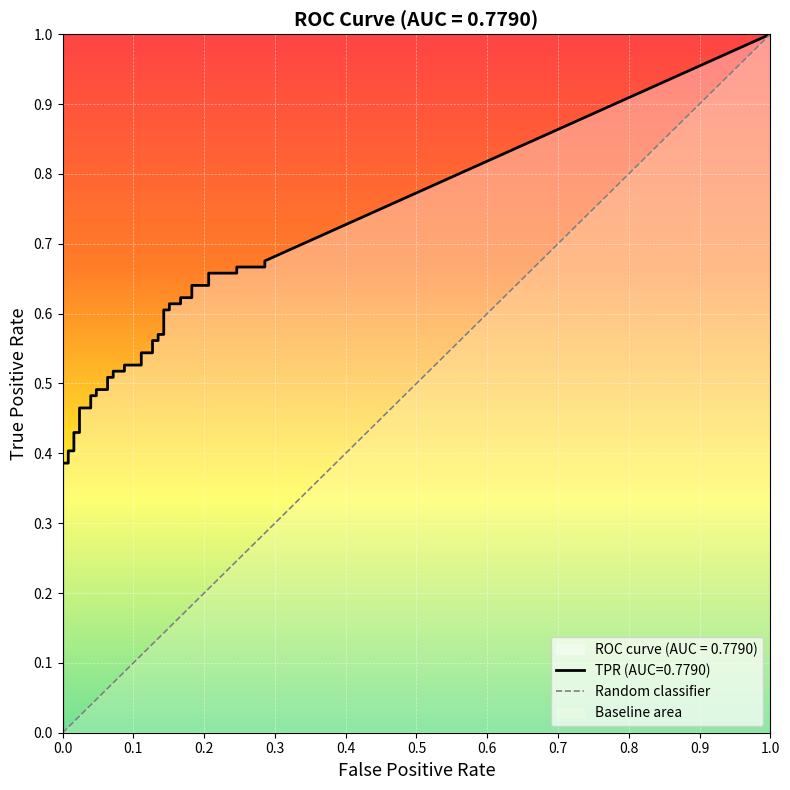

Is it true that tpr equals 1.0 at 25?

False